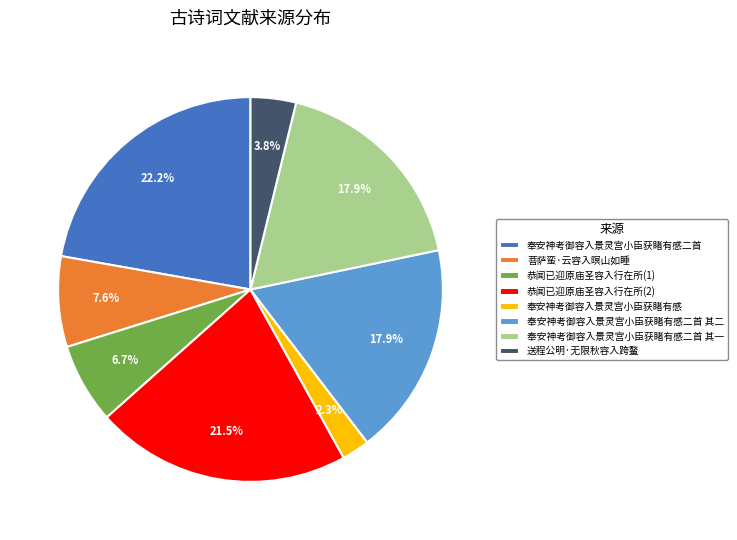

Approximately how many times larger is the value at 恭闻已迎原庙圣容入行在所(2) compared to 菩萨蛮·云容入暝山如睡?

2.8